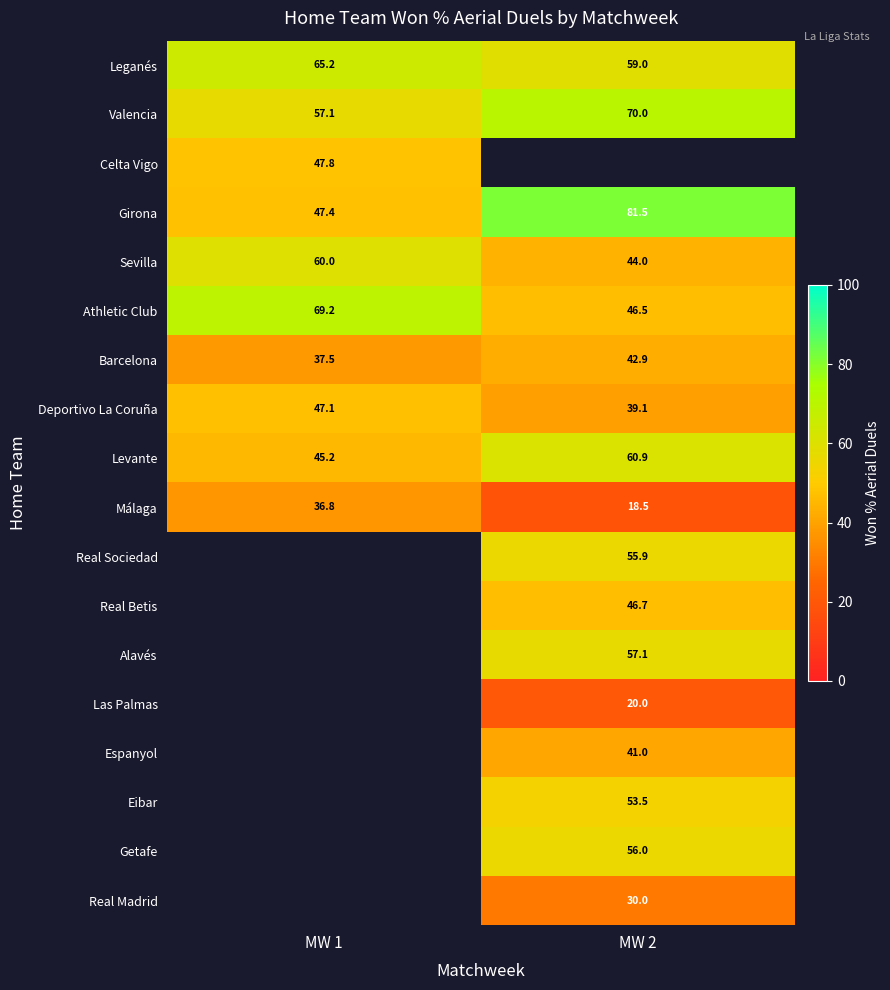

What is the minimum value shown in the chart?

18.5